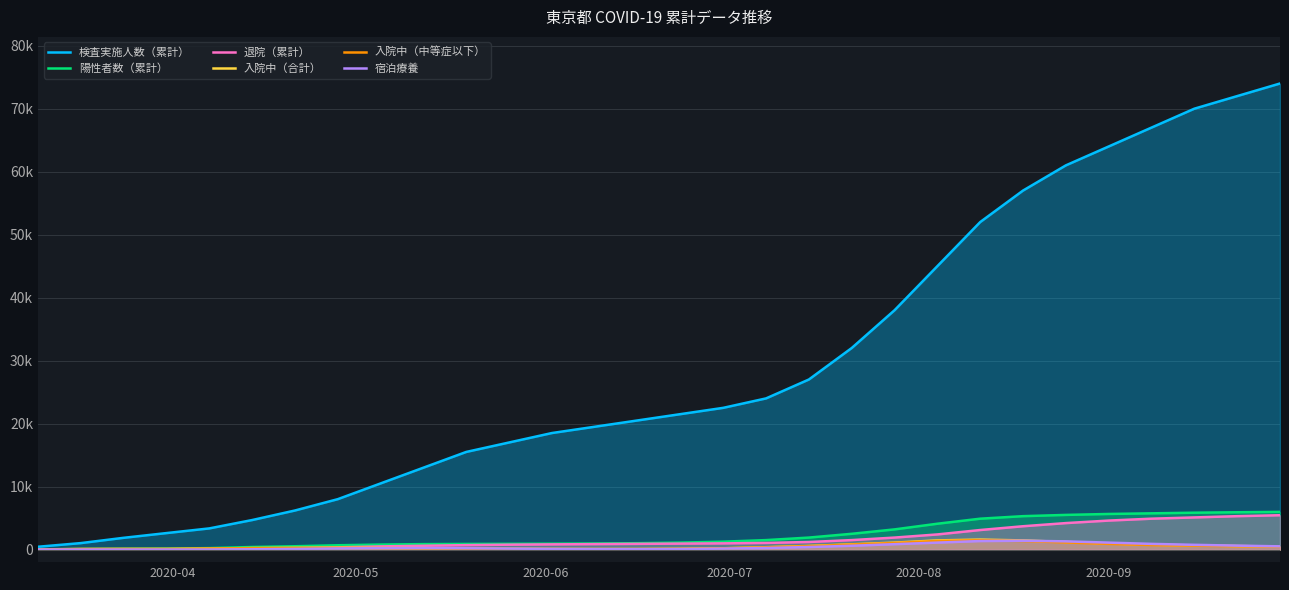

What are all the series names shown in the legend?

検査実施人数（累計）, 陽性者数（累計）, 退院（累計）, 入院中（合計）, 入院中（中等症以下）, 宿泊療養